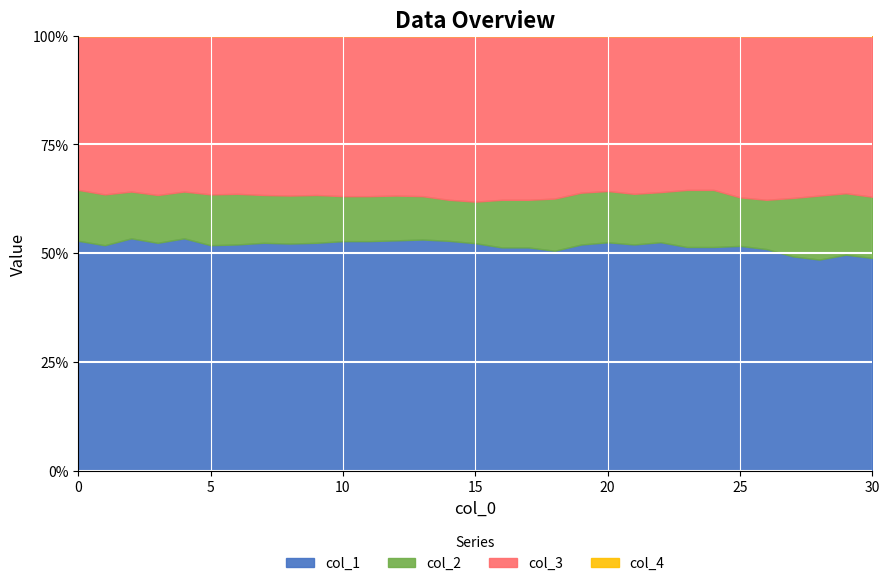

True or false: col_3 and col_1 intersect in this chart.

False